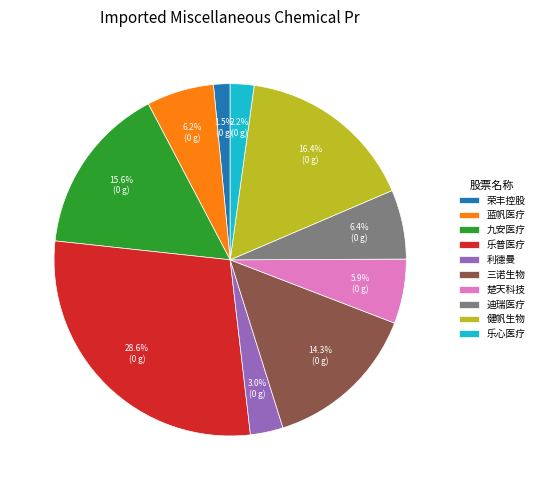

Does any single category account for the majority?

No